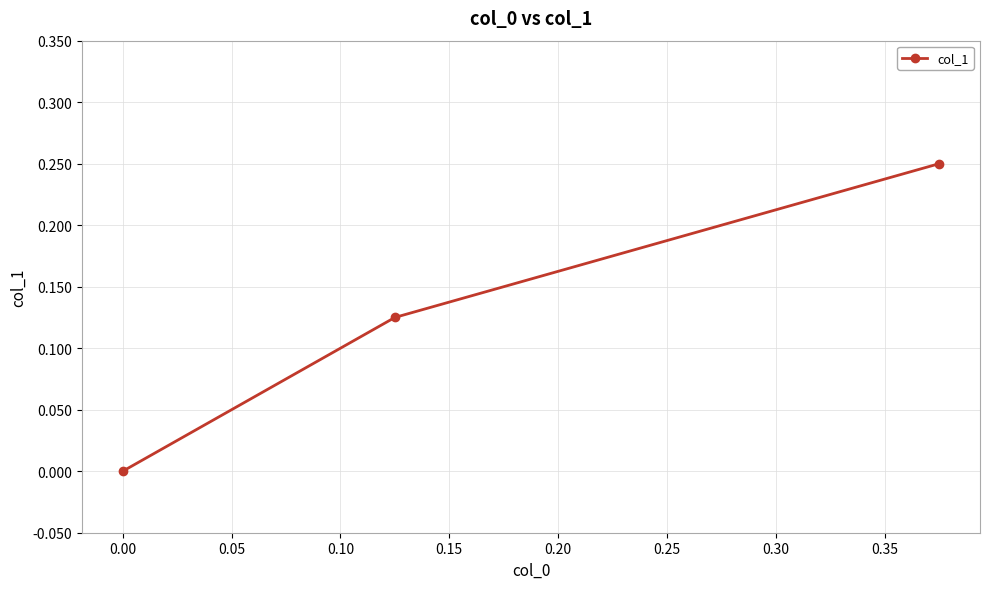

What is the sum of all values?

0.4